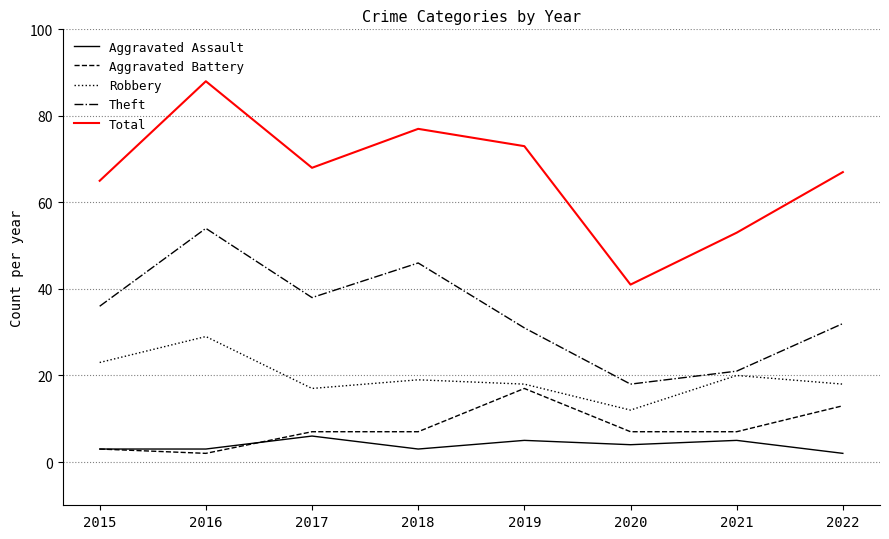

What are all the series names shown in the legend?

Aggravated Assault, Aggravated Battery, Robbery, Theft, Total